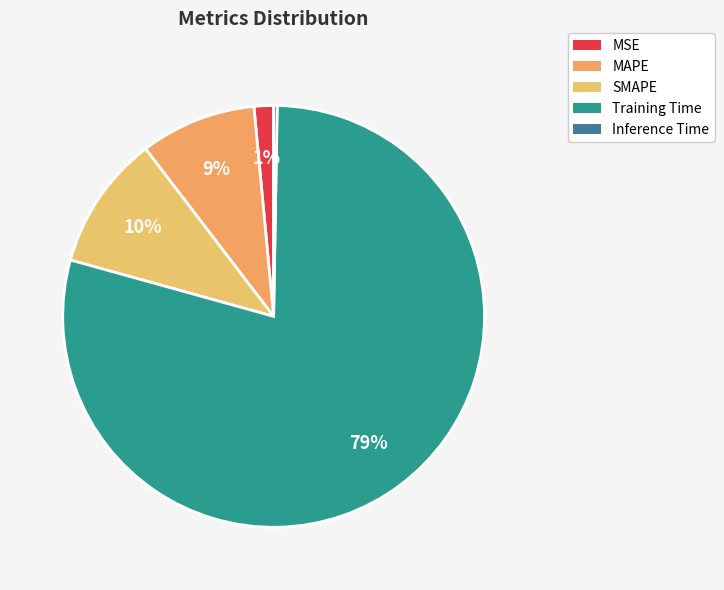

To the nearest percent, what portion does MAPE represent?

9%